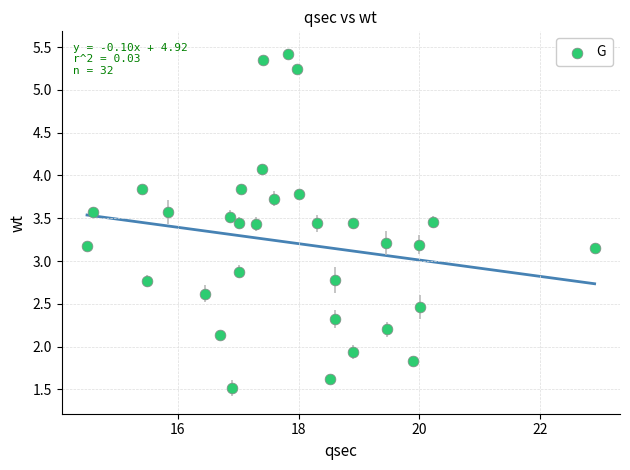

What is the range of Y values (max minus min)?

3.9